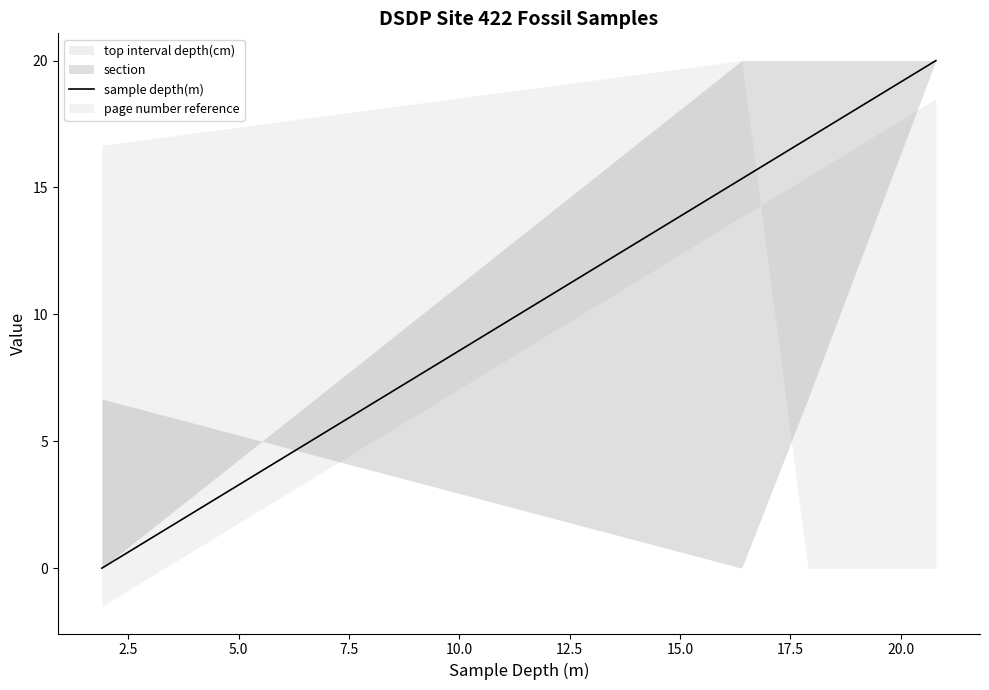

Reading left to right, what are all the values shown in this chart?

0.0	15.3	16.9	20.0